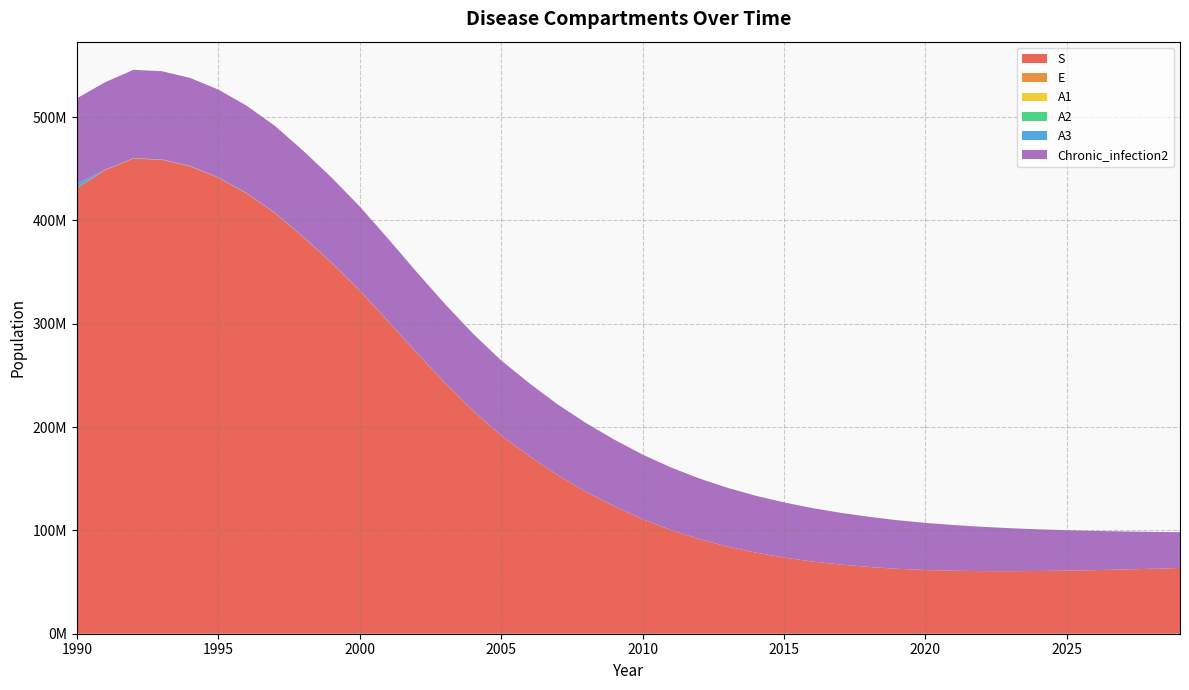

Reading left to right, what are all the values shown in this chart?

S: 431240686.0	448689125.9	459885511.2	458740928.4	452471972.4	441434207.5	426271623.8	407289964.5	384088267.0	359138461.3	332225049.3	302595669.7	272384610.4	243158932.2	215977135.6	191920818.2	171838223.0	153396372.3	137392274.0	123371528.9	110900647.4	100383157.4	91619973.3	84388765.4	78484253.8	73748773.7	69909661.4	66943604.4	64611000.7	62829181.1	61652634.7	60937086.3	60587361.9	60528009.4	60698775.0	61051592.3	61548165.6	62158029.9	62856993.7	63625889.8
E: 0.0	159480.3	165126.9	165098.7	162337.4	157770.7	151359.9	143418.5	133666.4	123221.6	112045.1	100094.5	87937.2	76406.3	65841.3	56524.5	48671.5	41769.8	35921.7	30913.8	26633.1	23083.4	20153.3	17744.3	15762.1	14151.2	12821.8	11724.4	10810.5	10054.8	9438.1	8927.4	8496.6	8127.8	7805.5	7518.3	7258.7	7022.0	6803.6	6600.2
A1: 51187.0	2069.0	1245.4	1011.3	138.0	119.5	114.8	109.1	102.1	94.3	86.1	77.3	68.2	48.2	5.9	4.4	3.8	3.3	2.8	2.4	2.1	1.8	1.6	1.4	1.2	1.1	1.0	0.9	0.8	0.8	0.7	0.7	0.6	0.6	0.6	0.6	0.5	0.5	0.5	0.5
A2: 200821.0	8203.9	4980.1	3953.4	117.7	49.0	45.9	43.7	40.9	37.7	34.5	30.9	27.3	19.3	2.3	1.8	1.5	1.3	1.1	1.0	0.8	0.7	0.6	0.5	0.5	0.4	0.4	0.4	0.3	0.3	0.3	0.3	0.3	0.2	0.2	0.2	0.2	0.2	0.2	0.2
A3: 3573602.0	286042.8	240686.5	243069.9	244444.4	238337.9	229420.4	218102.1	204152.3	188412.1	172151.3	154533.3	136347.4	118790.2	102569.2	88149.9	75851.7	65140.4	55965.5	48163.1	41488.1	35883.6	31262.5	27471.5	24351.3	21807.9	19717.3	17982.8	16551.3	15356.9	14383.6	13578.5	12901.5	12321.2	11818.1	11377.3	10984.0	10623.8	10288.7	9972.6
Chronic_infection2: 83176687.0	84608470.1	85488282.0	85352919.4	85149766.4	84942616.3	84507717.2	84031215.8	83183535.1	82280217.2	81132656.7	79701772.9	78011205.5	76270234.6	74477890.7	72542766.1	70485376.5	68431644.7	66451533.2	64439514.4	62462821.2	60555030.2	58674307.5	56841548.7	55032860.3	53341576.9	51687347.2	50092158.5	48546227.4	47044077.1	45611524.1	44226154.1	42885789.7	41588907.6	40334030.8	39119728.9	37944618.3	36807361.5	35706665.9	34641283.3